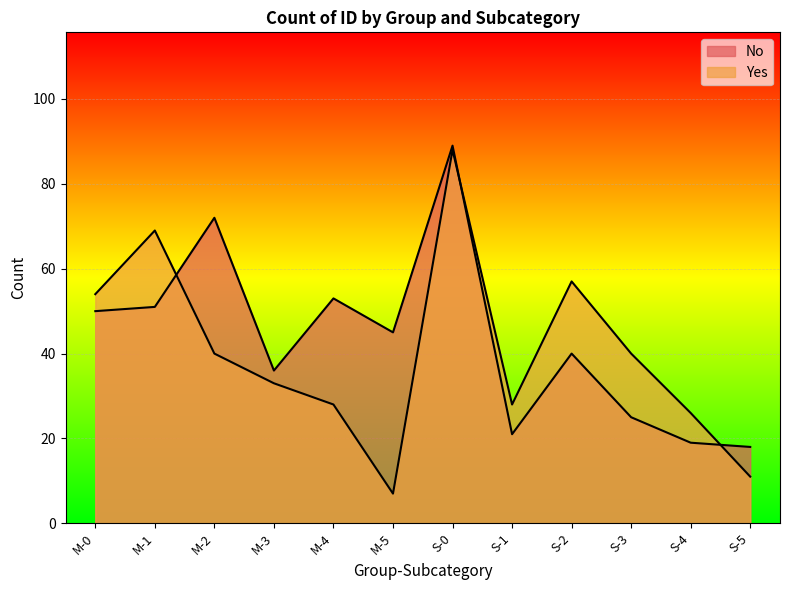

How many times do No and Yes cross each other?

3